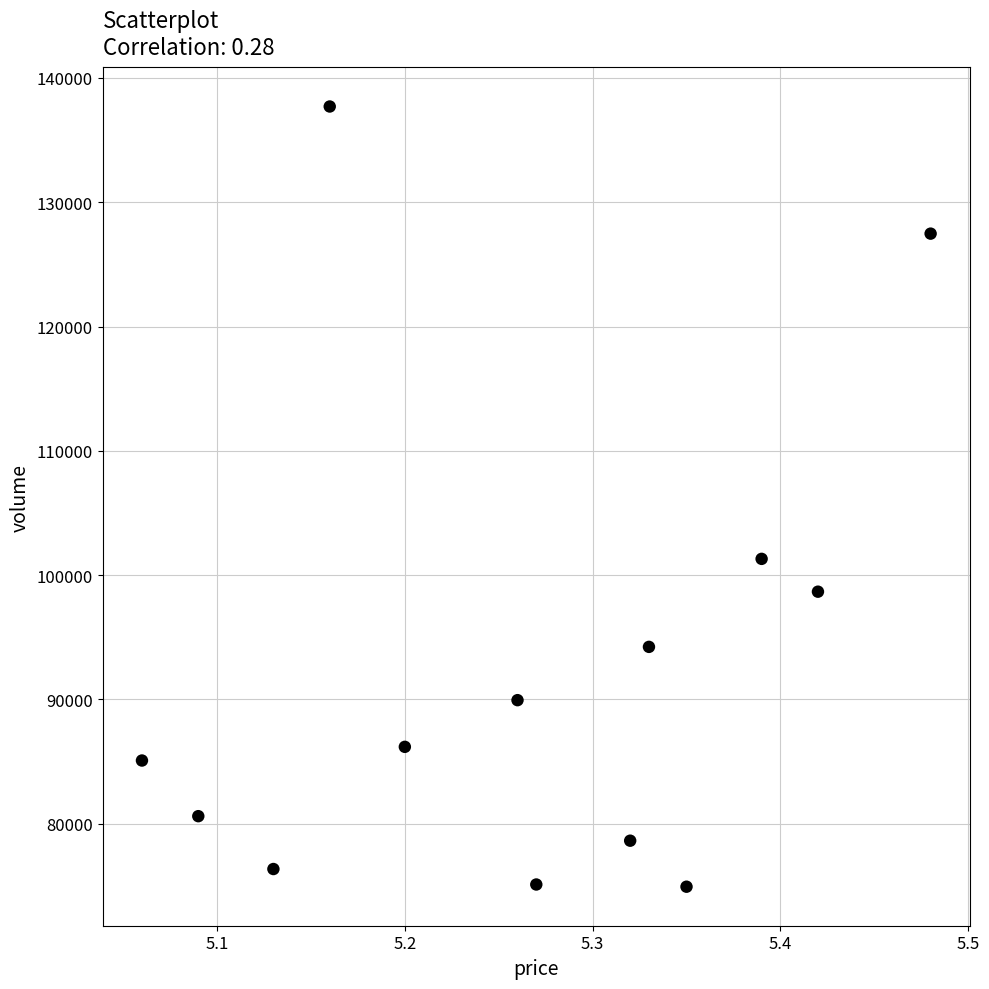

What is the range of Y values (max minus min)?

62768